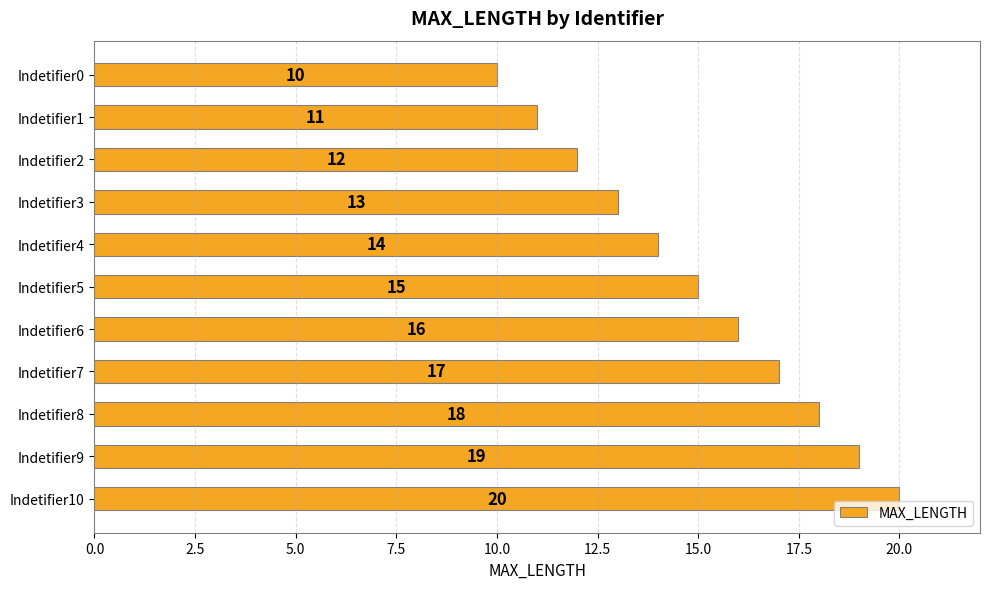

Are the bars grouped side by side (vs. stacked)?

No